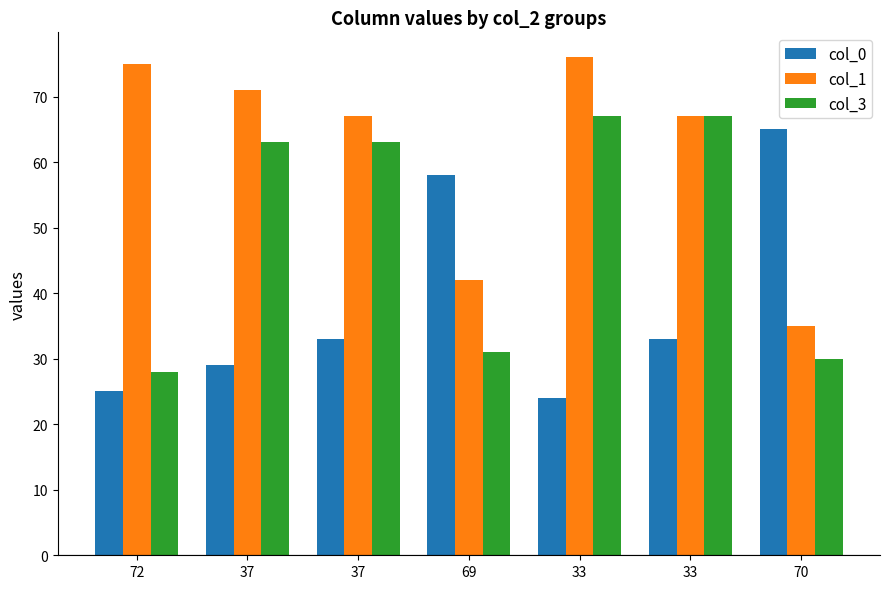

How many distinct data groups are displayed?

3